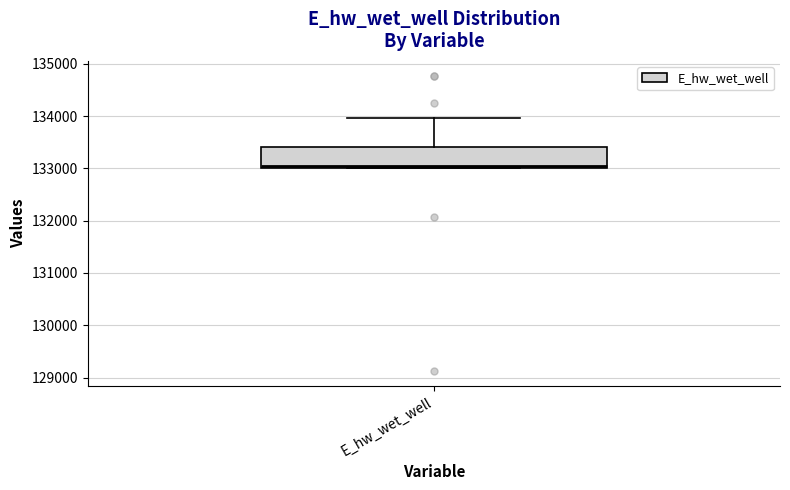

Where is the lower edge of the box for E_hw_wet_well on the y-axis? The values are not printed on the chart, so give them approximately, as read against the axis.

133000